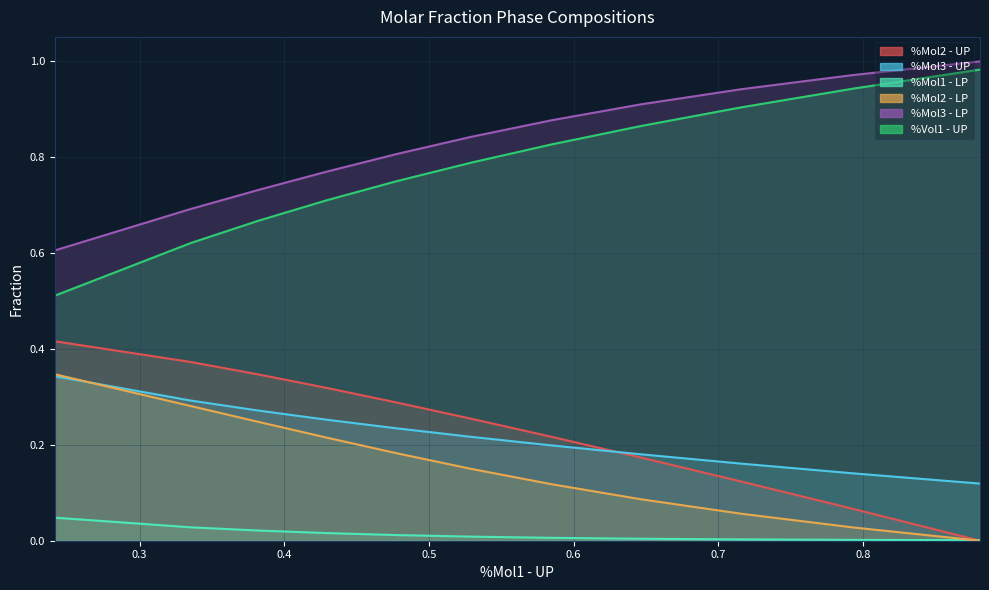

List the series in order of their peak value, lowest first.

%Mol1 - LP, %Mol3 - UP, %Mol2 - LP, %Mol2 - UP, %Vol1 - UP, %Mol3 - LP